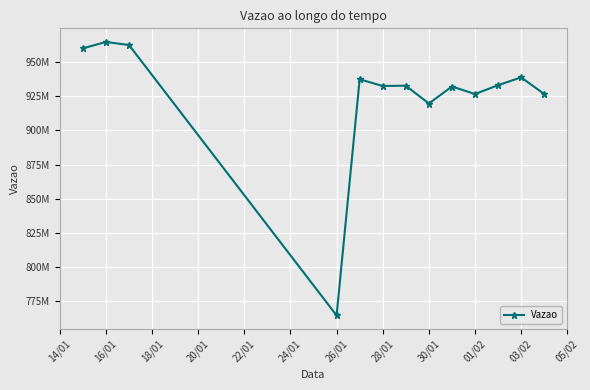

Reading left to right, list all the values displayed in this chart.

960237168.0	964879050.5	962686399.0	764374504.0	937541842.0	932609354.2	932849488.7	919762071.0	932237627.0	926737711.5	933192226.2	938950454.5	926733090.0